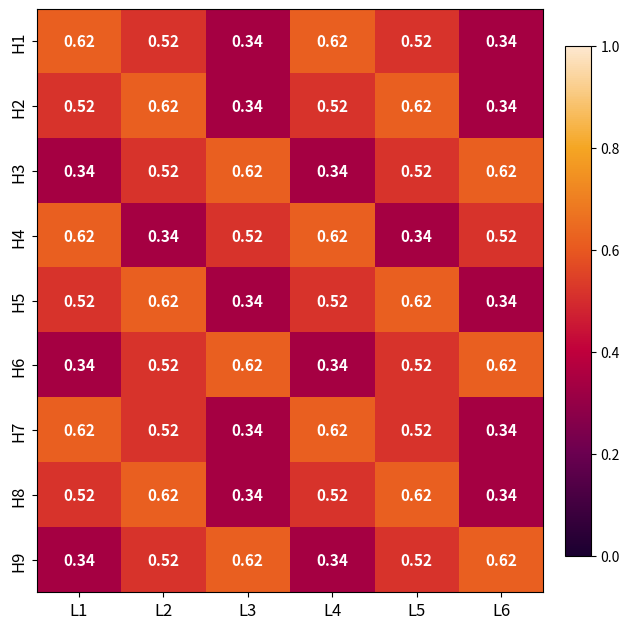

Is the value of H9 at L4 greater than the value of H1 at L2?

No